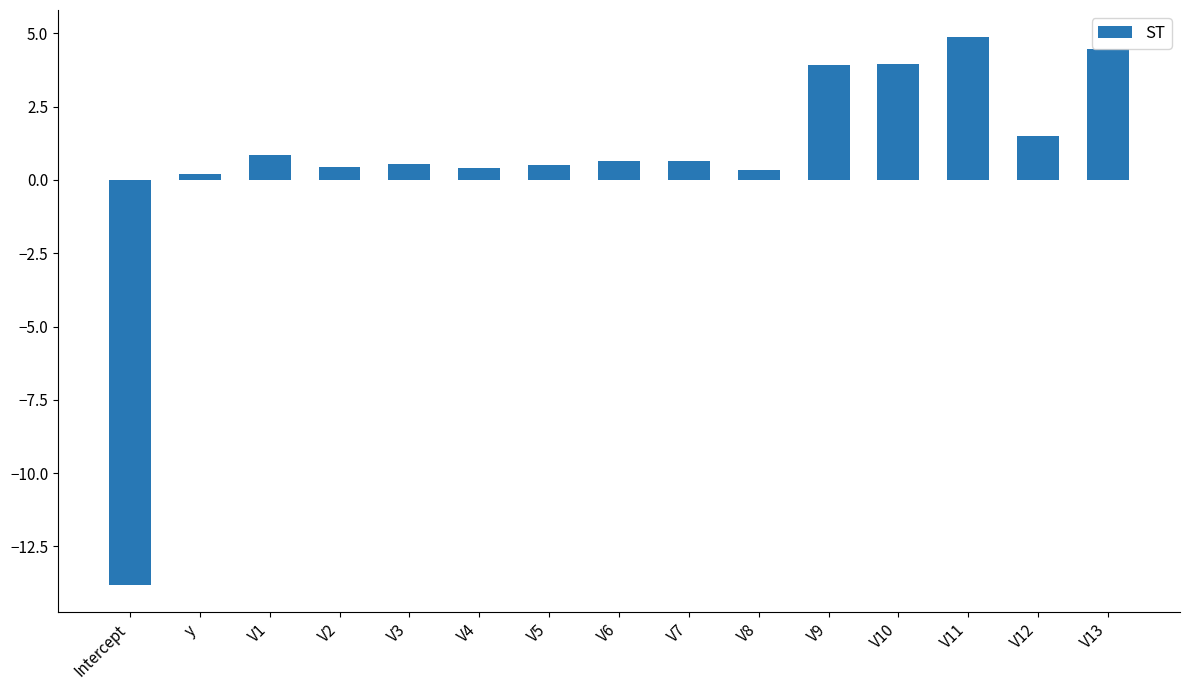

The chart shows a value of 2.0 at V10. True or false?

False